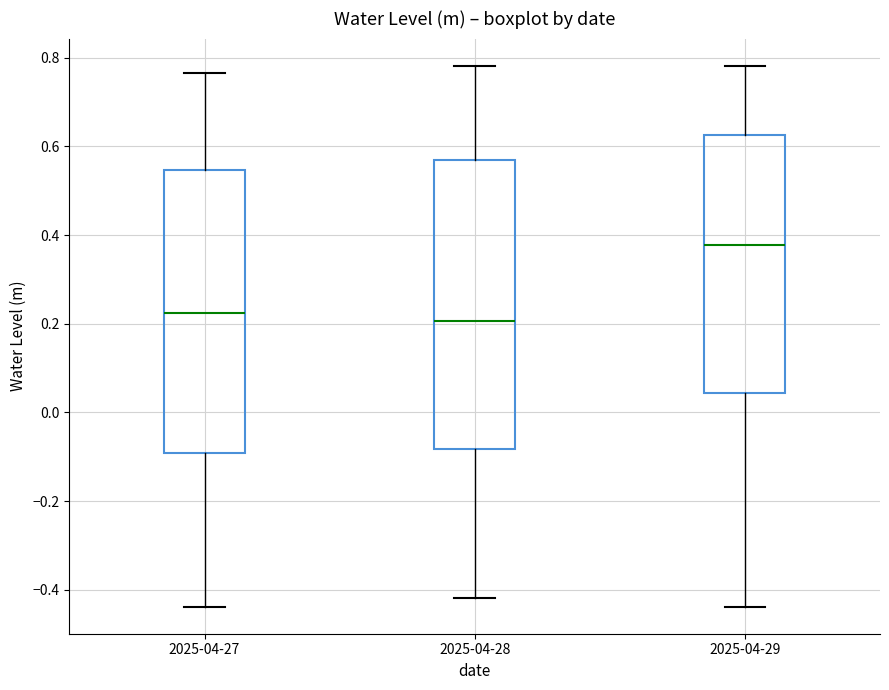

Reading left to right, transcribe this box plot: for each box, give where its median line is, the range the box spans, and where its two whiskers end, as read against the y-axis. The values are not printed on the chart, so give them approximately, as read against the axis.

2025-04-27: median 0.22, box -0.10 to 0.54, whiskers -0.44 to 0.76
2025-04-28: median 0.20, box -0.08 to 0.56, whiskers -0.42 to 0.78
2025-04-29: median 0.38, box 0.04 to 0.62, whiskers -0.44 to 0.78